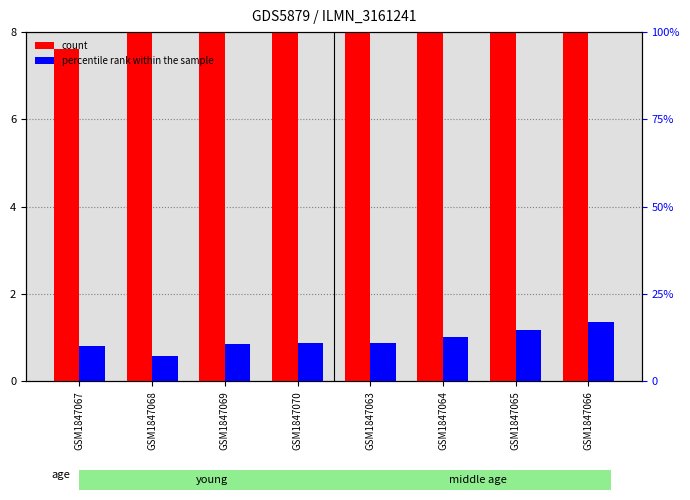

What is the maximum value shown in the chart?

16.9